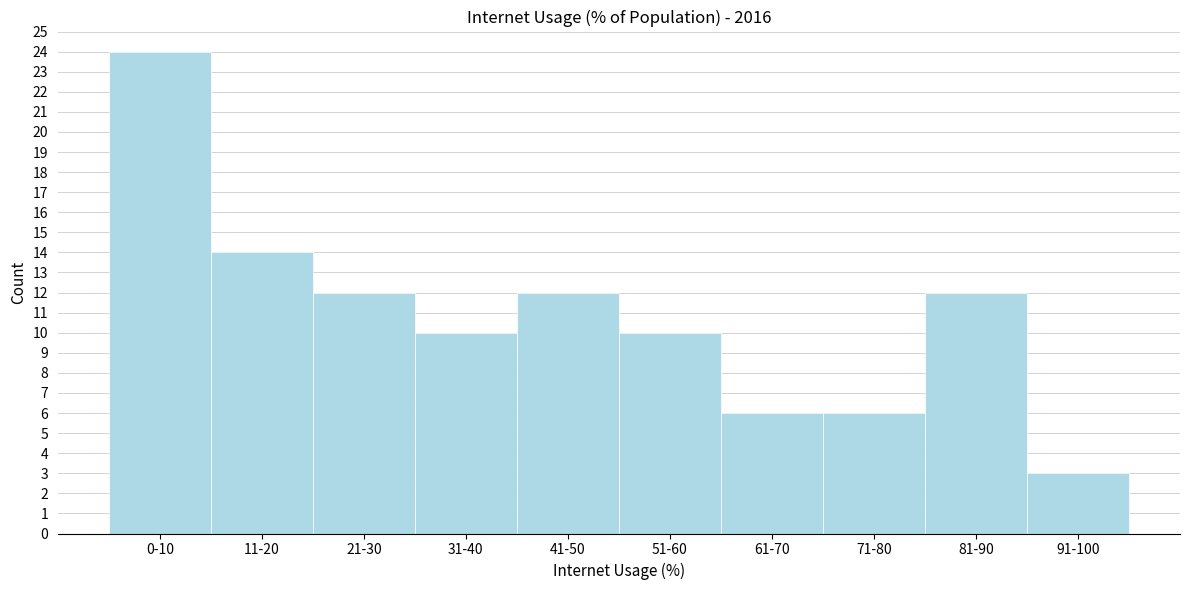

Reading left to right, what are all the values shown in this chart?

0-10=24	11-20=14	21-30=12	31-40=10	41-50=12	51-60=10	61-70=6	71-80=6	81-90=12	91-100=3